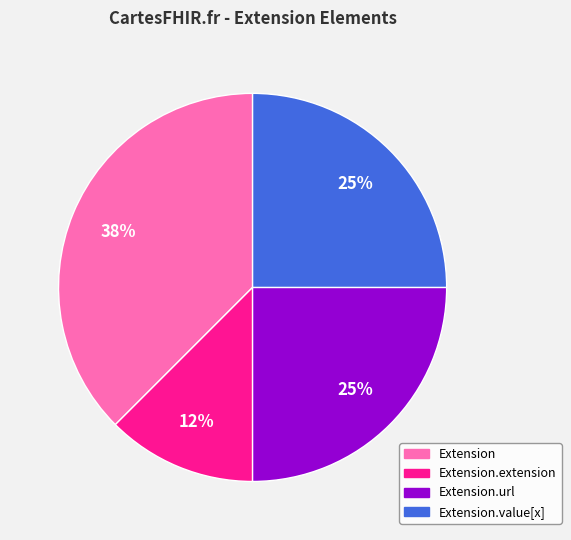

To the nearest percent, what is the average slice percentage?

25%